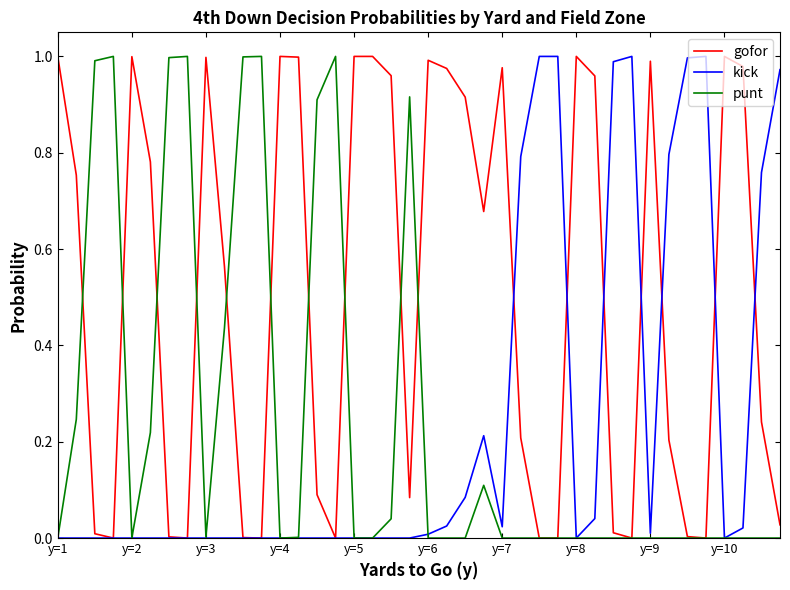

Which series has the largest total across all categories?

gofor